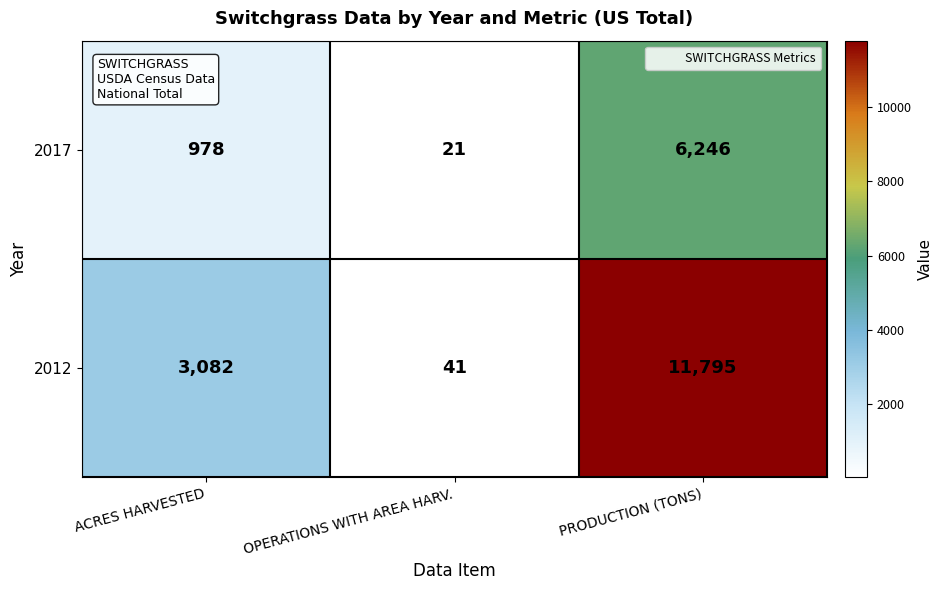

What is the greatest value displayed?

11795